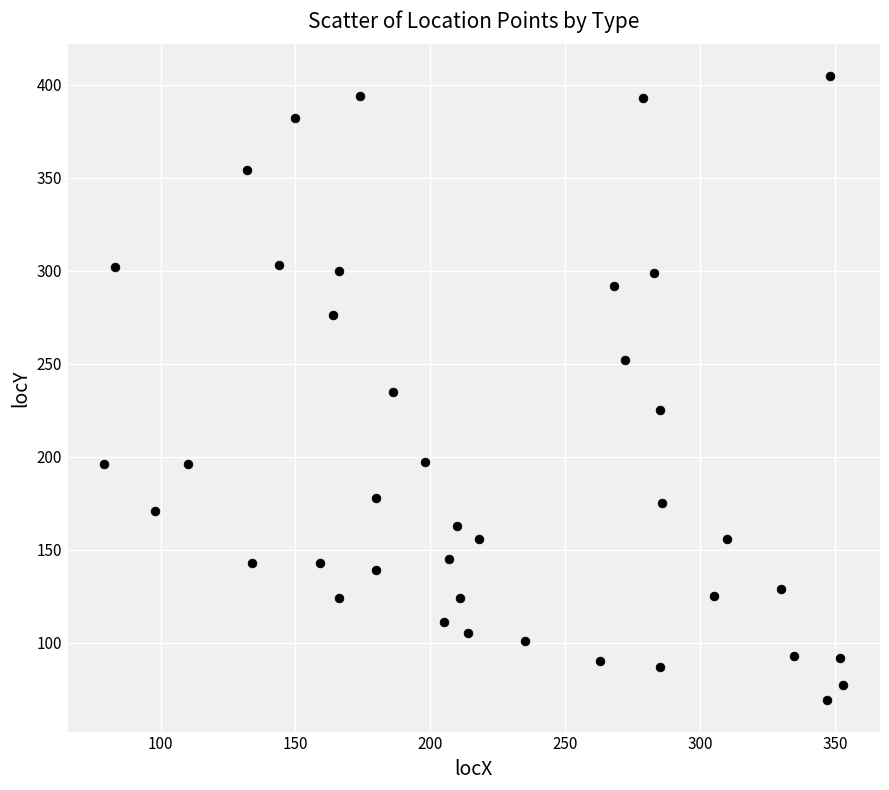

What is the range of Y values (max minus min)?

336